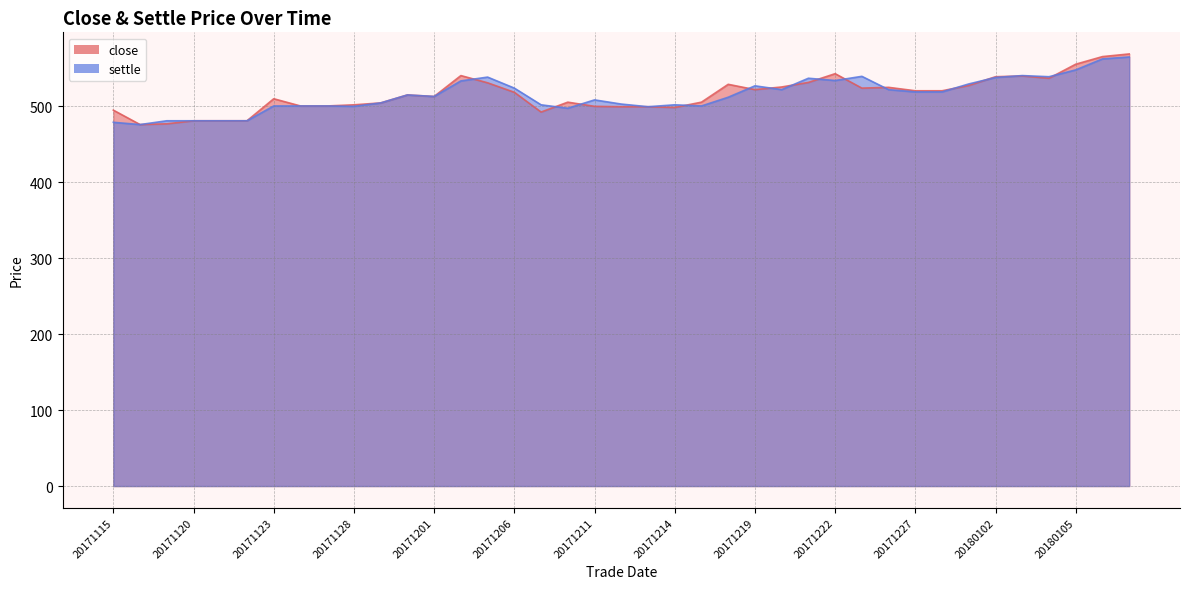

At which category does close reach its first local valley?

20171116